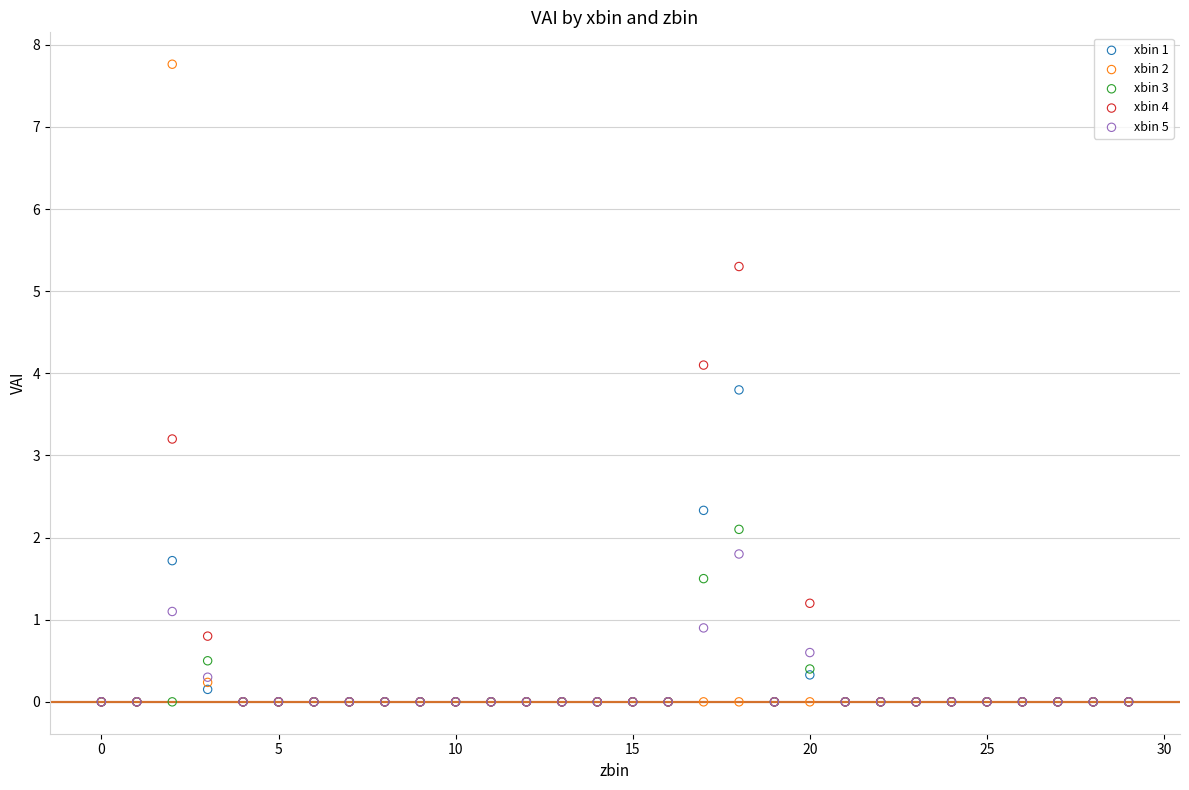

What are all the series names shown in the legend?

xbin 1, xbin 2, xbin 3, xbin 4, xbin 5